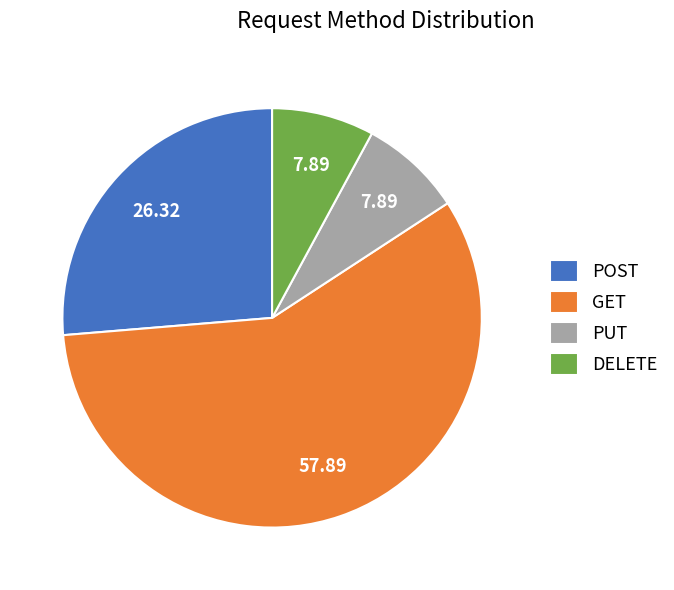

Which slice is the largest?

GET